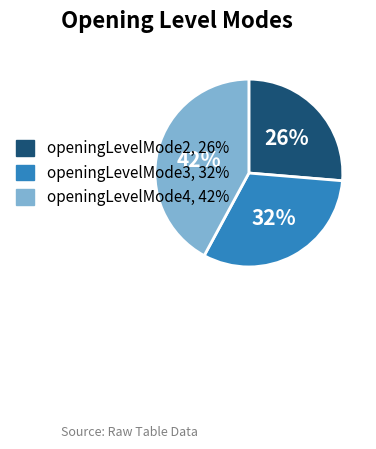

Combined, do openingLevelMode2 and openingLevelMode3 account for over 50%?

Yes